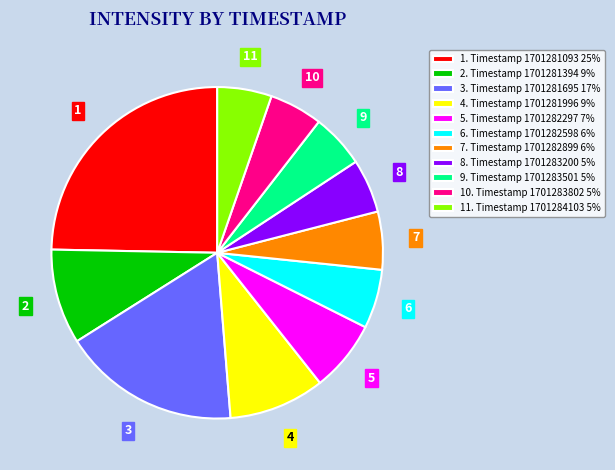

Which category has the biggest portion of the pie?

1. Timestamp 1701281093 25%